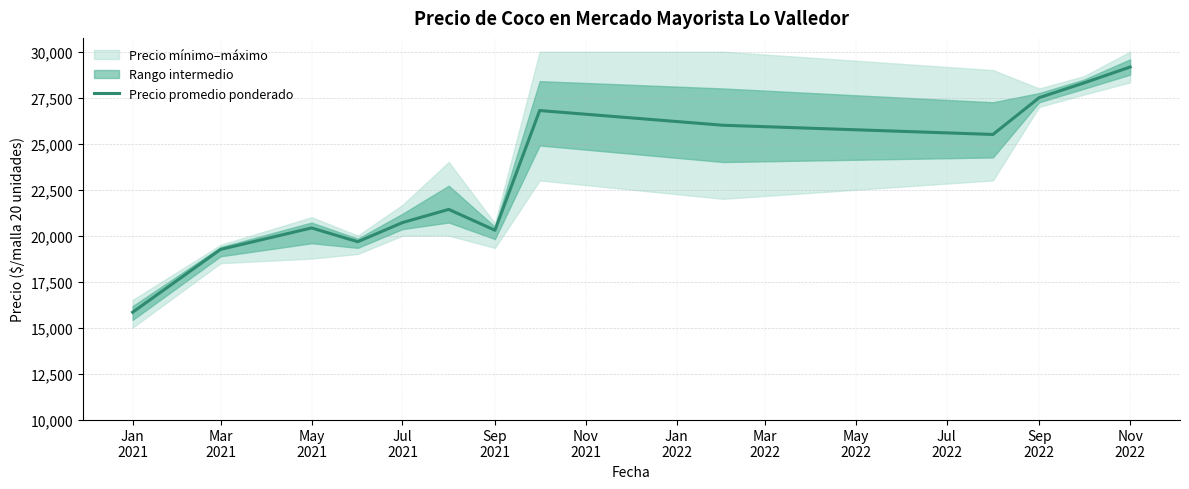

What is the sum of all values?

300859